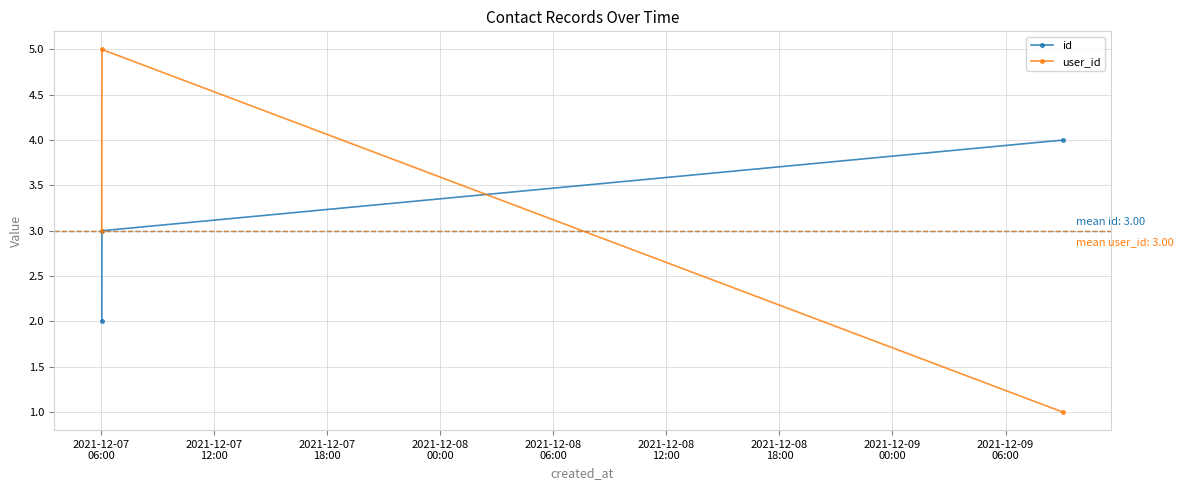

What is the maximum value shown in the chart?

5